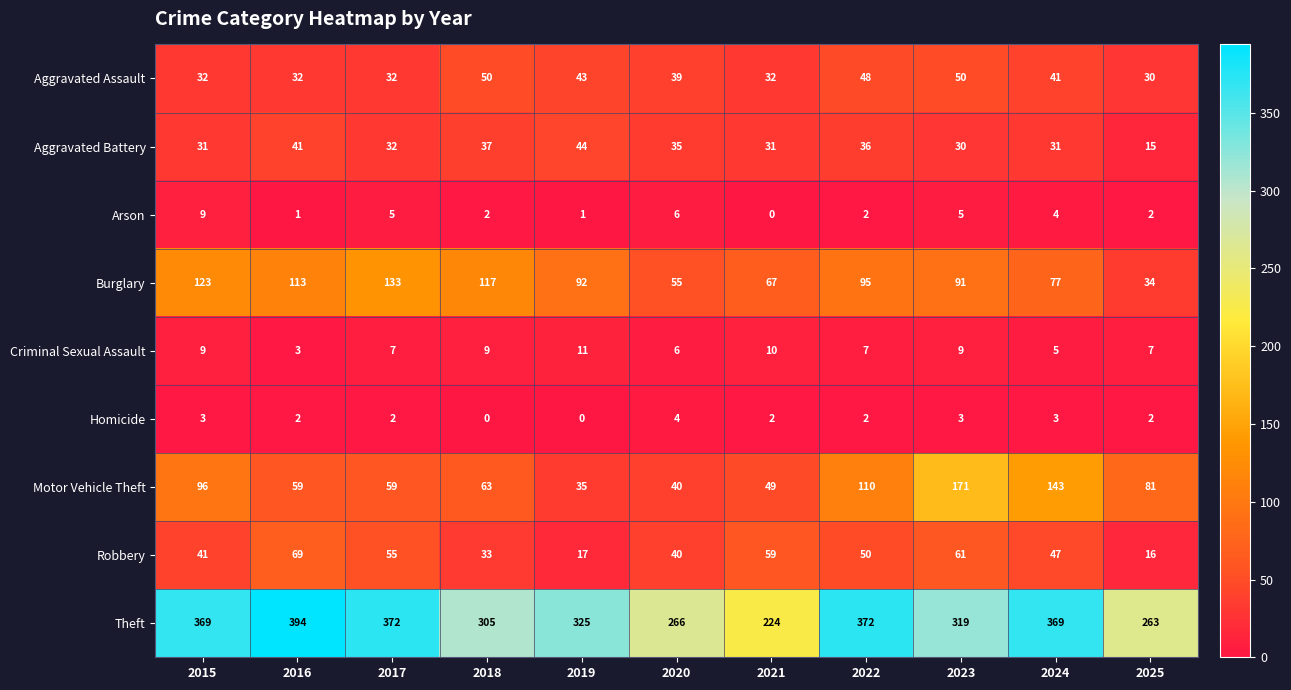

What is the sum of all Homicide values?

23